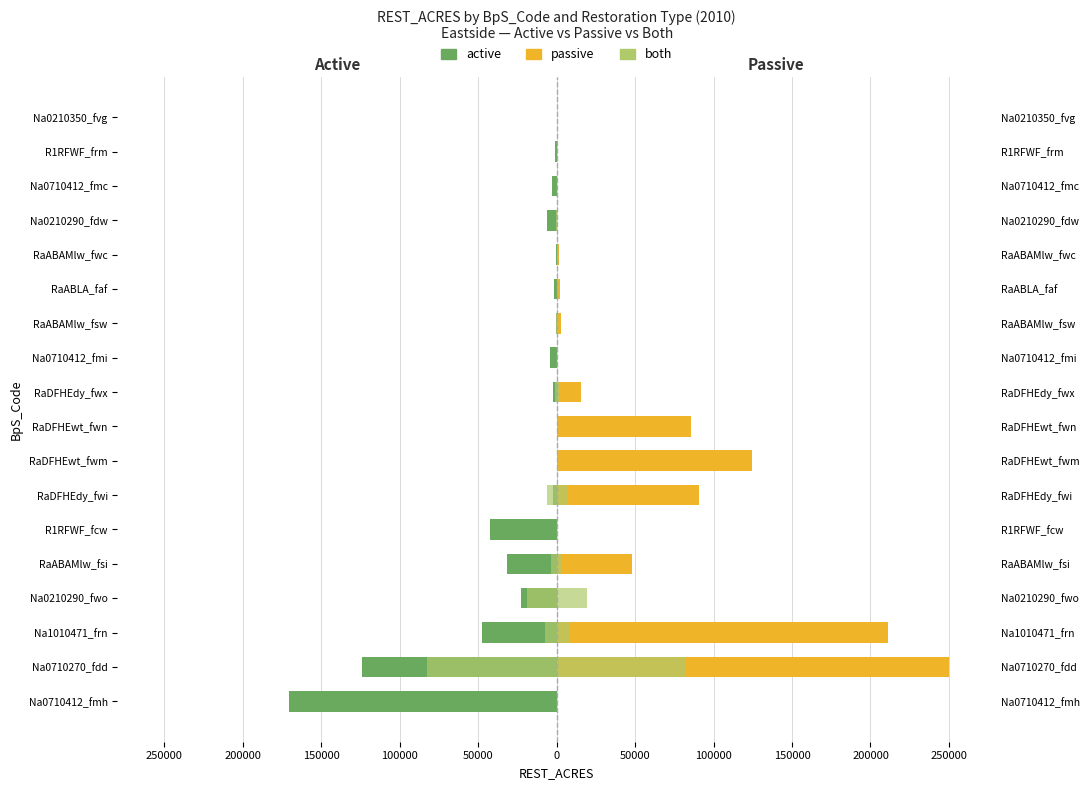

How many data points does each series have?

18